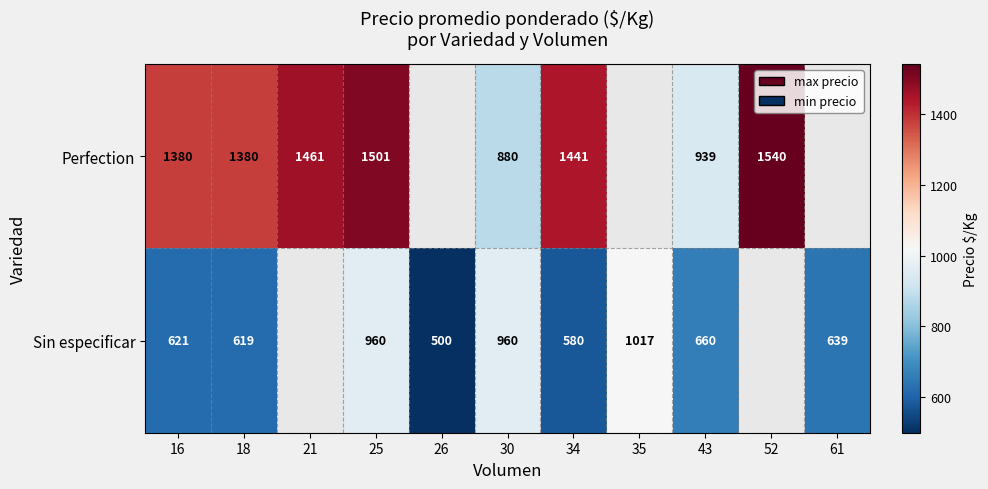

How many distinct data groups are displayed?

2